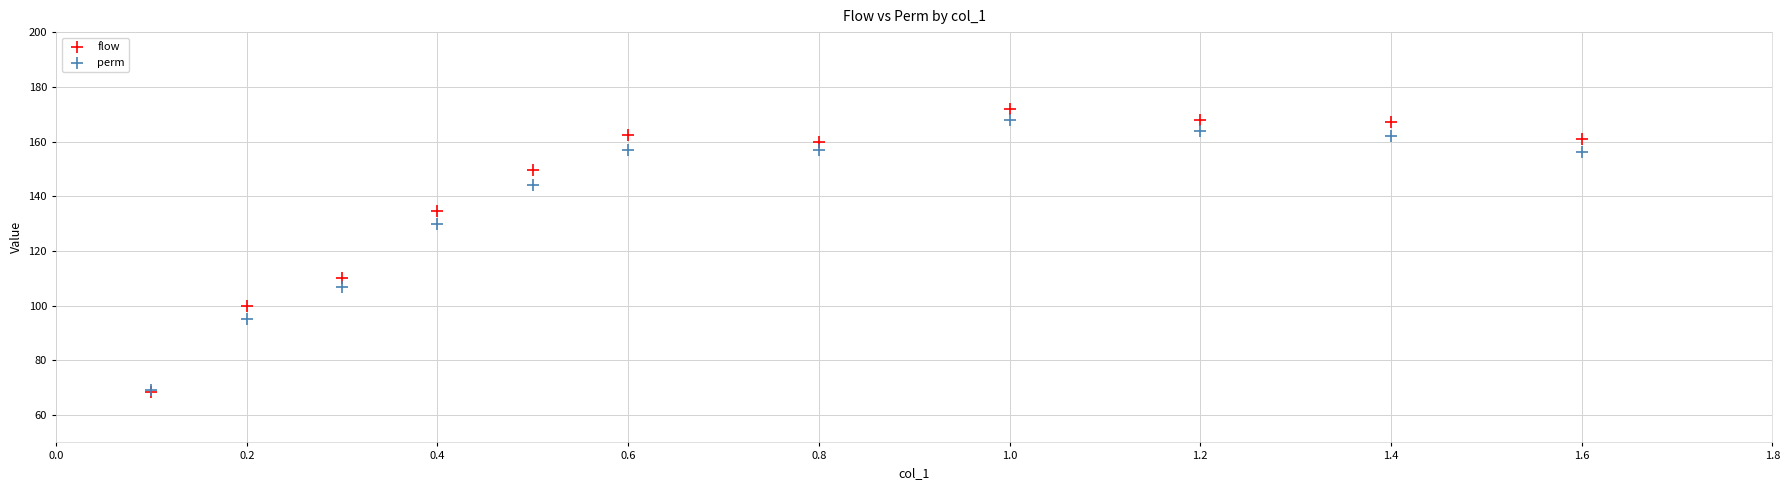

Which series has the widest spread of Y values?

flow